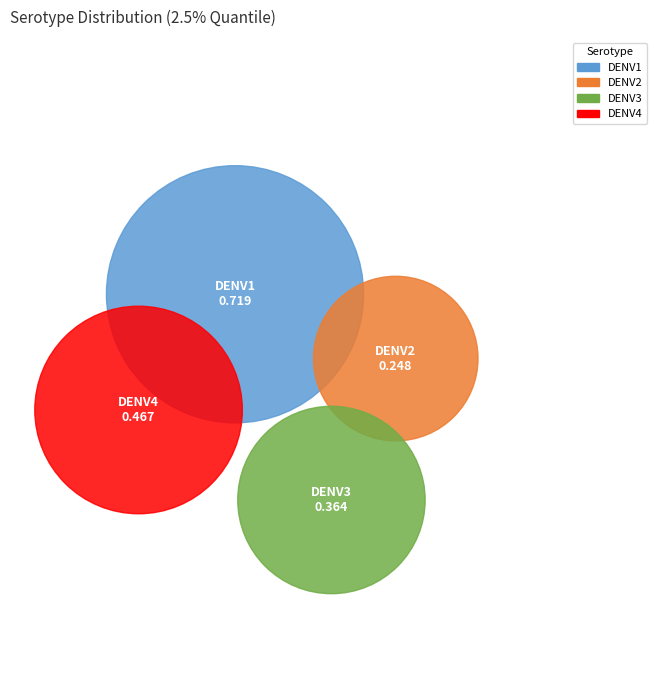

What percentage is the DENV3 slice, to the nearest percent?

20%